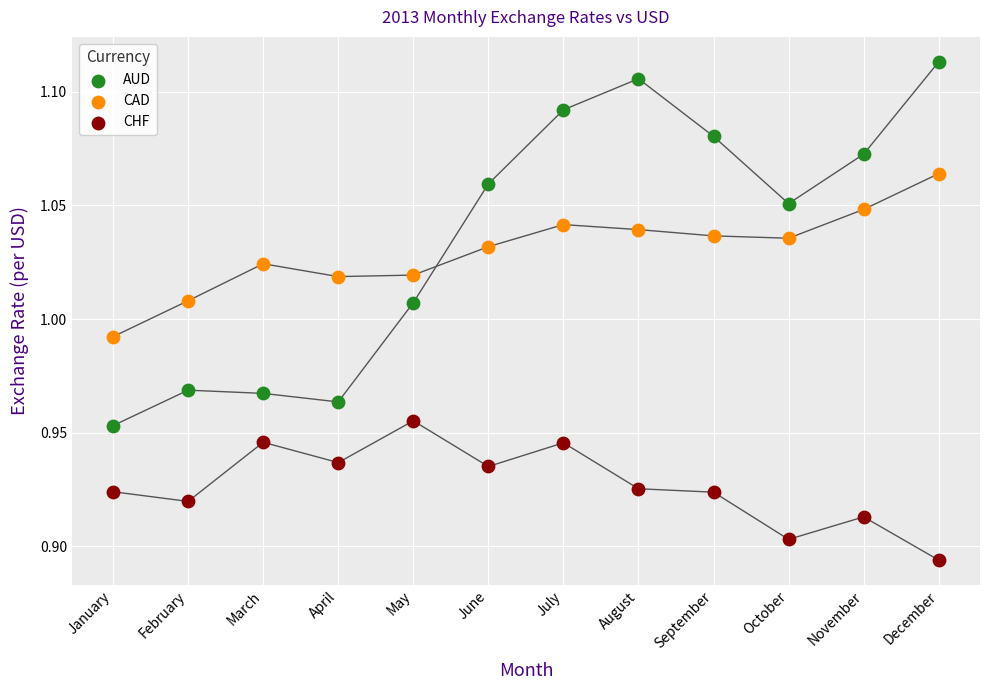

Across all data points, what is the range of X values (max minus min)?

11.0